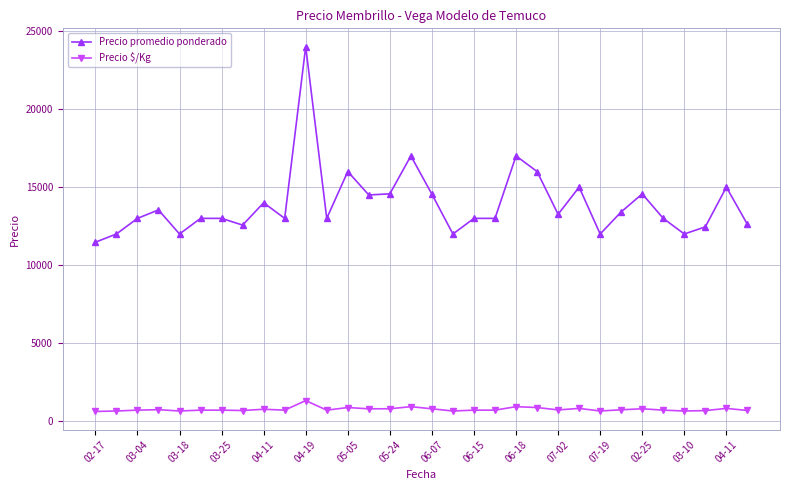

How many data points in Precio promedio ponderado are less than 13000?

9